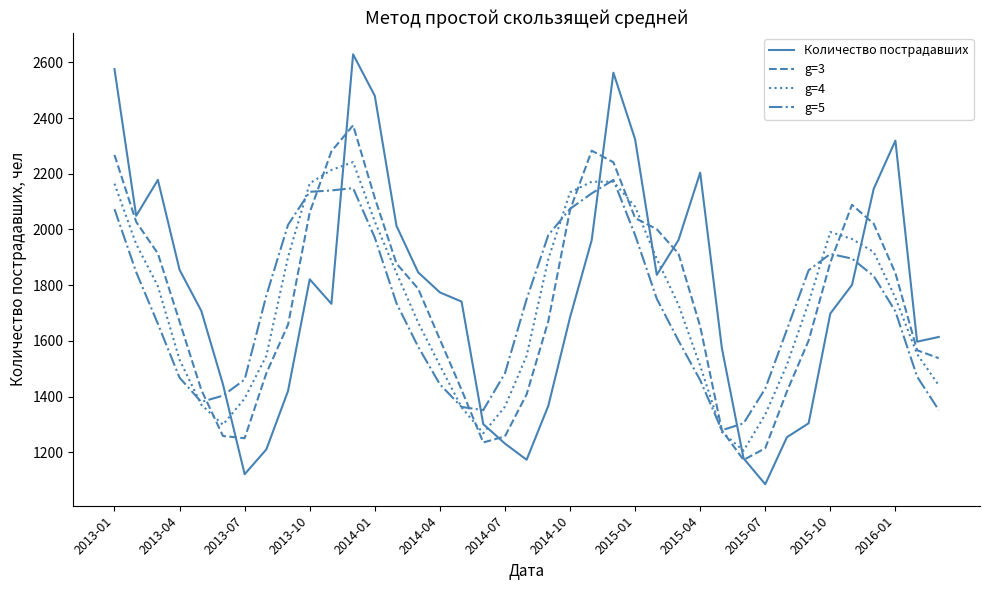

Which series has the widest spread of values?

Количество пострадавших